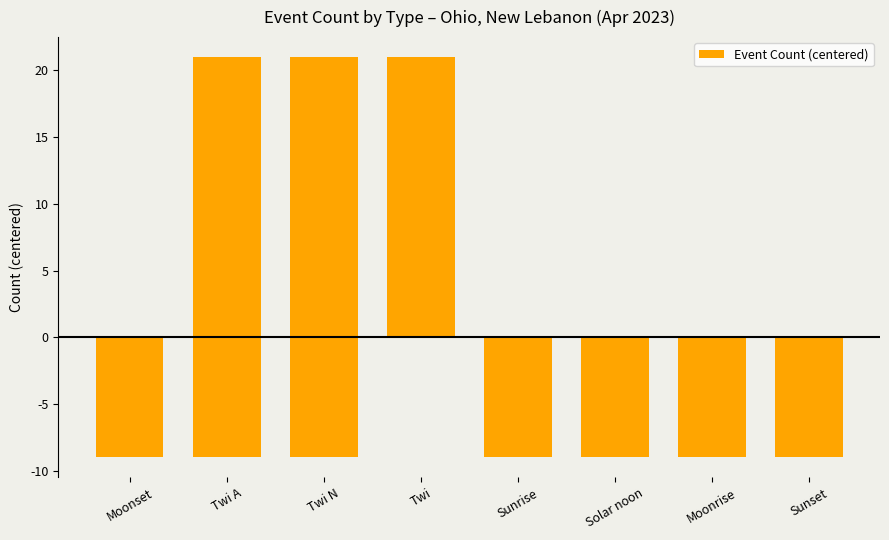

What is the approximate value at Twi, to the nearest 5?

20